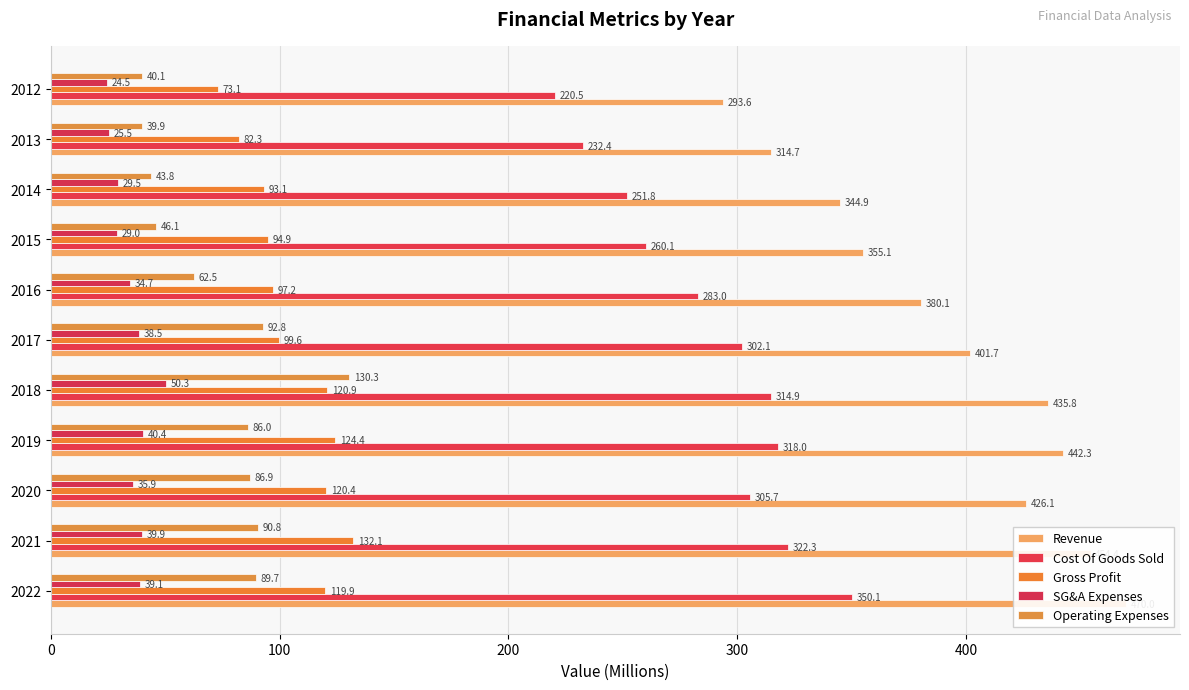

The value of Cost Of Goods Sold at 2021 is 219.6. True or false?

False